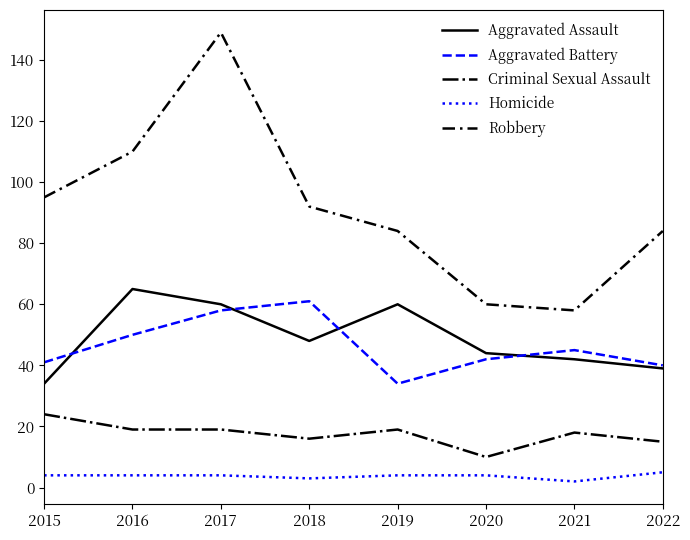

True or false: Homicide and Aggravated Assault cross at least once.

False